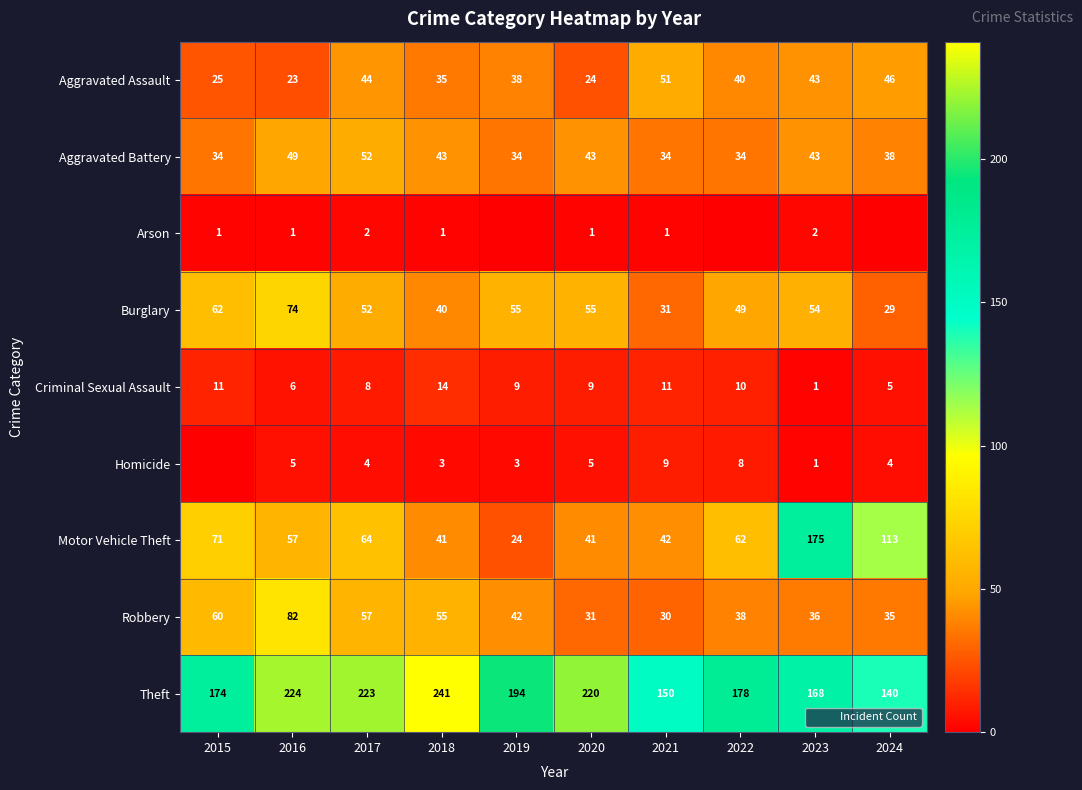

Rank the series at 2022 from highest to lowest value.

Theft, Motor Vehicle Theft, Burglary, Aggravated Assault, Robbery, Aggravated Battery, Criminal Sexual Assault, Homicide, Arson